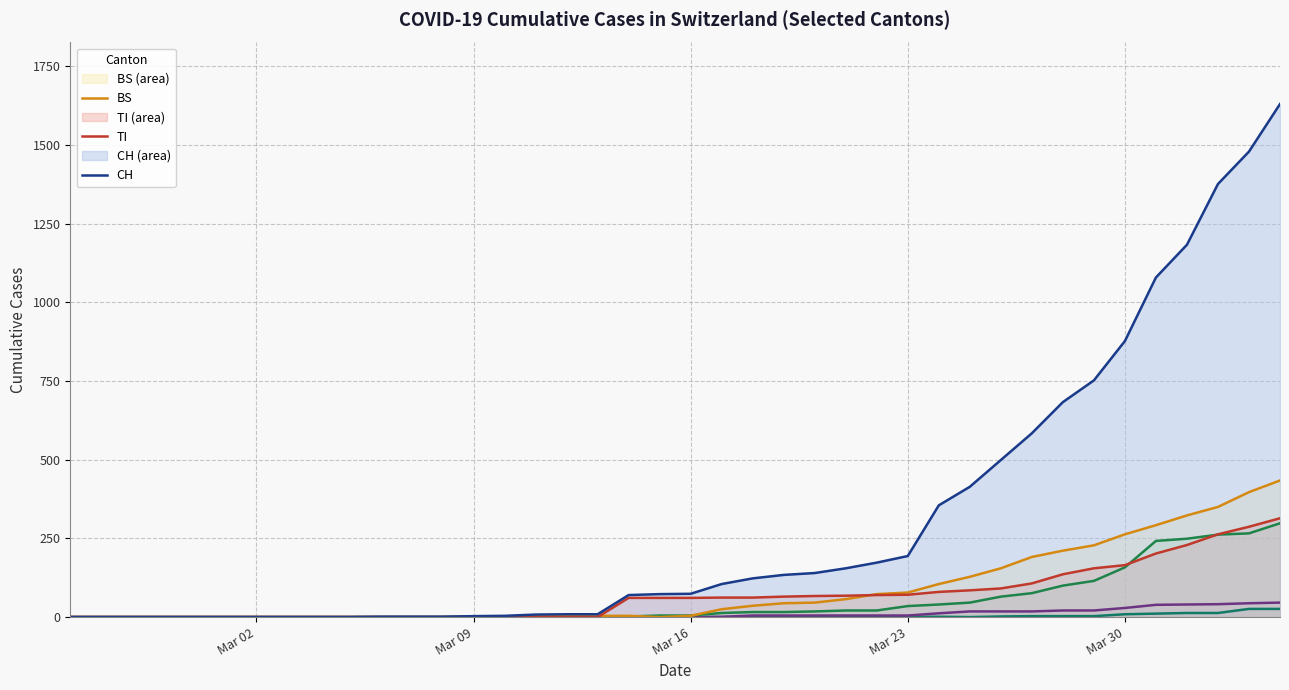

What is the sum of all BL values?

2078